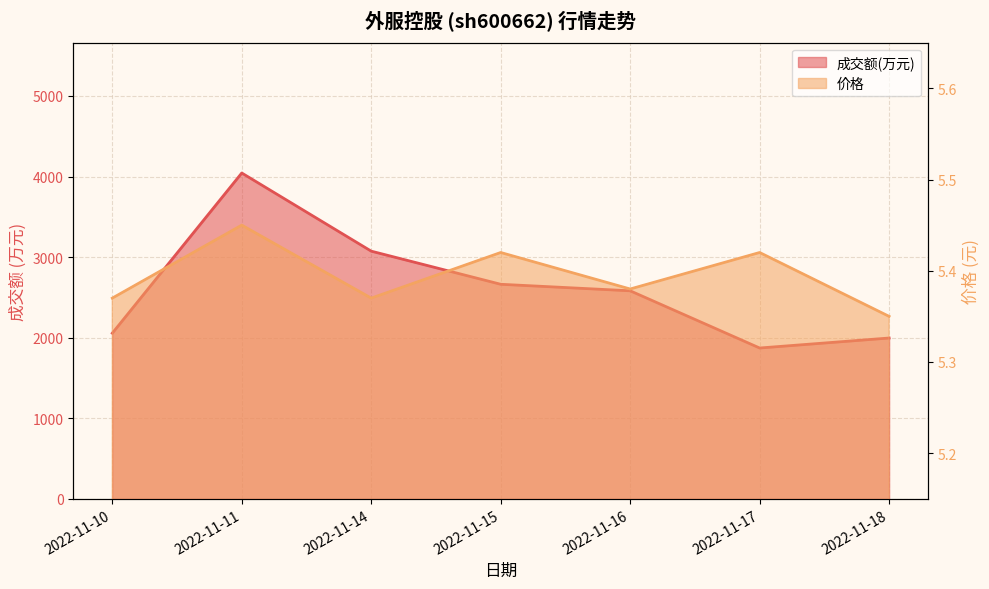

How many interior local valleys does the 成交额(万元) series have?

1